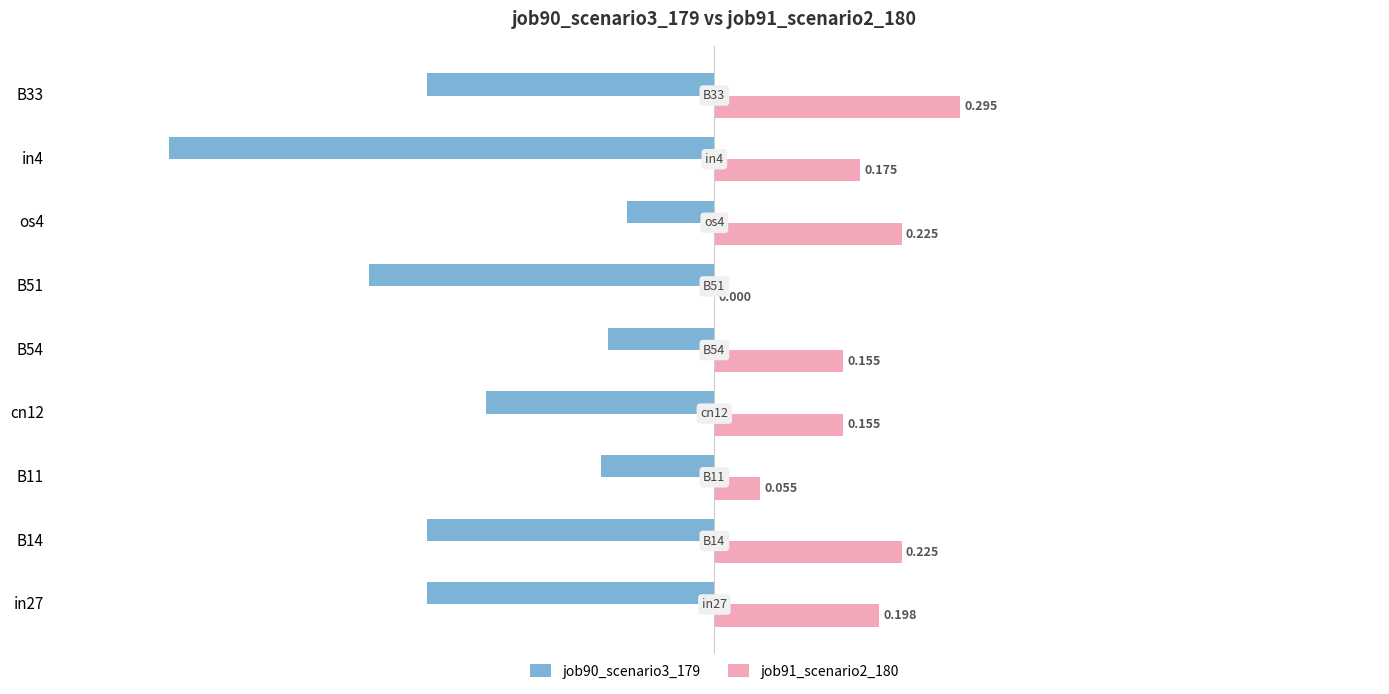

Is the value of job90_scenario3_179 at cn12 greater than the value of job91_scenario2_180 at cn12?

No